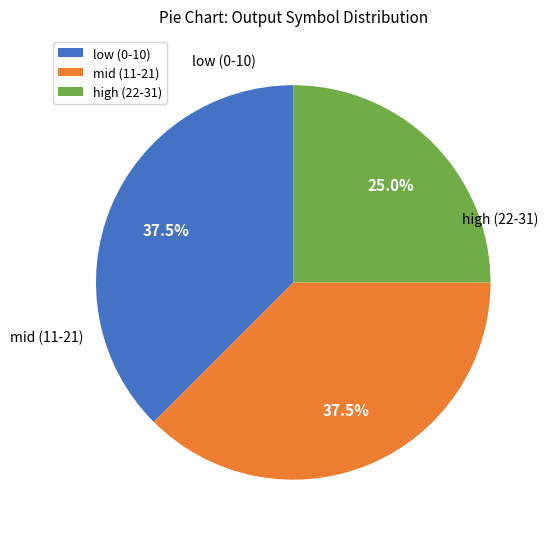

How many slices are in this pie chart?

3